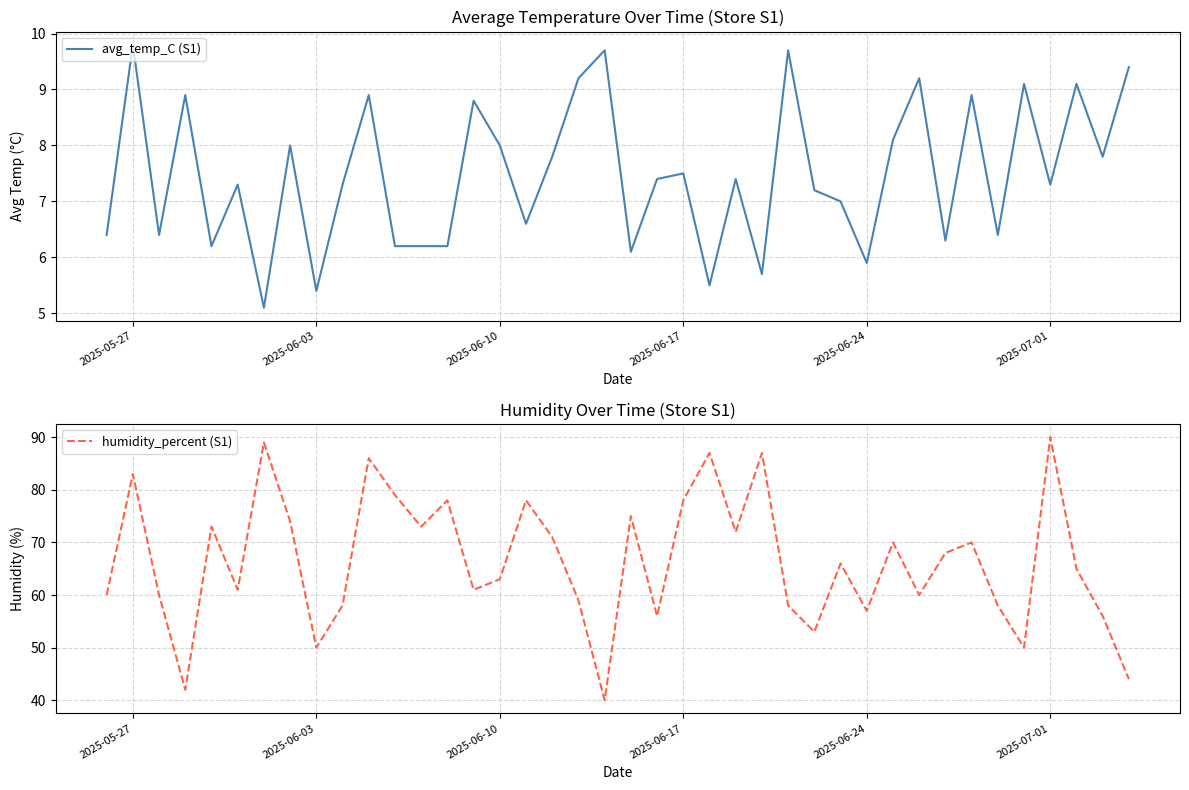

What is the minimum value for avg_temp_C (S1)?

5.1